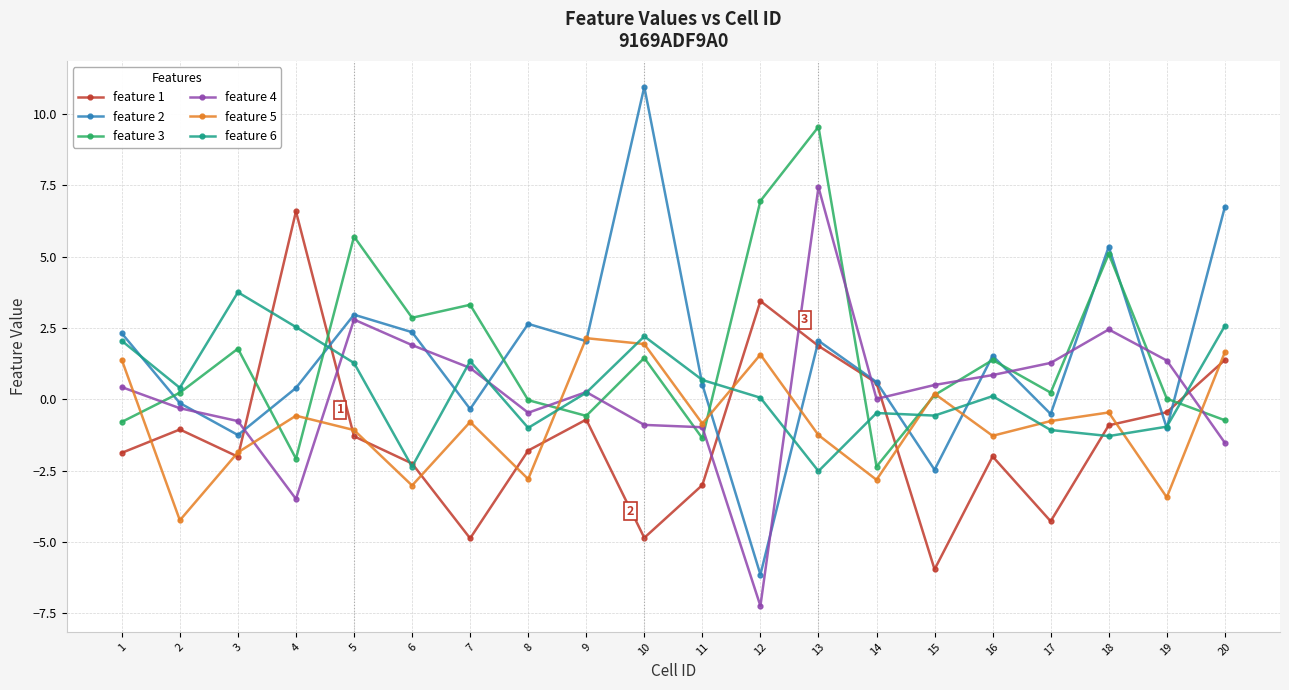

Where do feature 5 and feature 6 first cross each other?

8 and 9